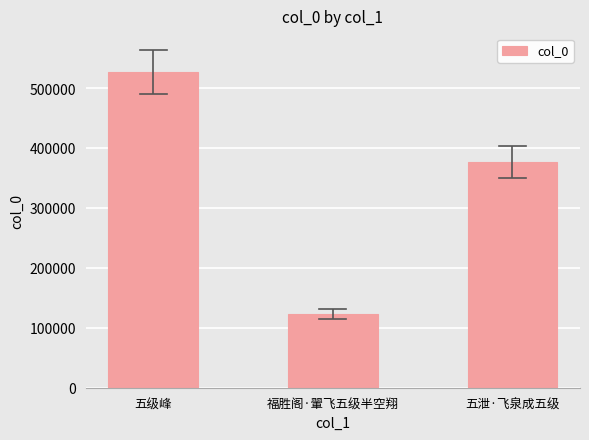

Count the number of categories in the chart.

3